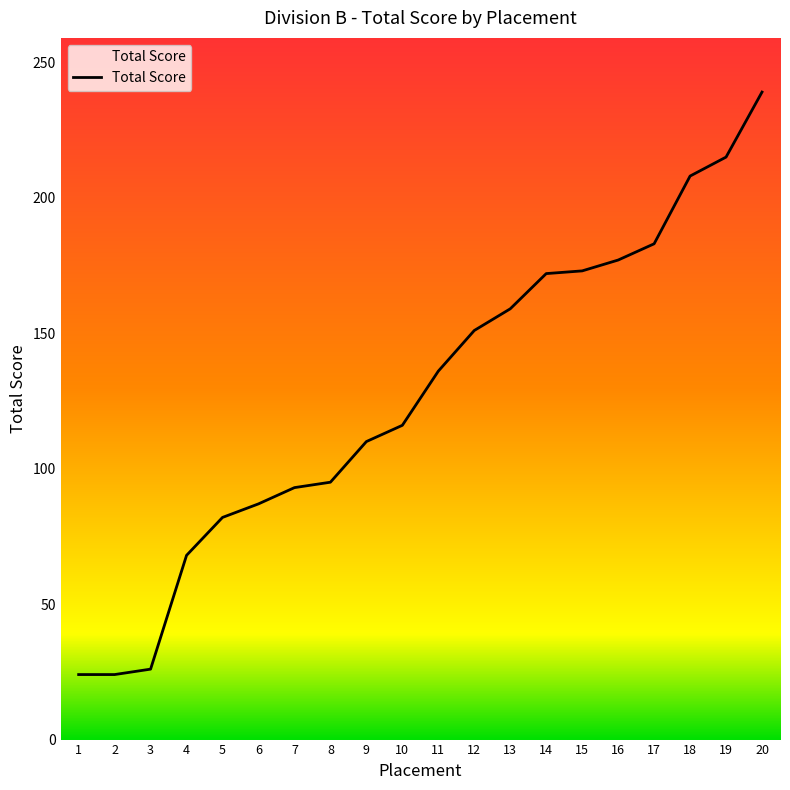

Where is the data nearest to the value 131?

11